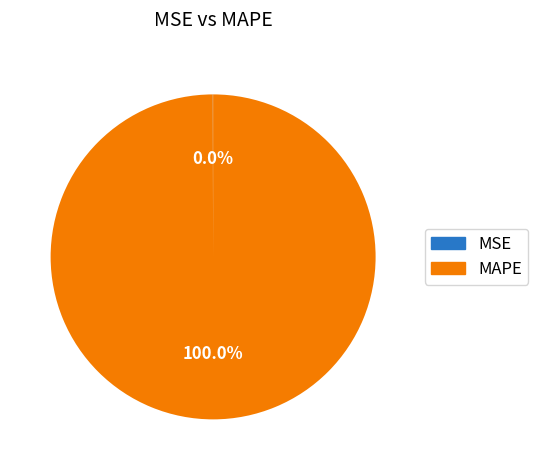

Which category has the biggest portion of the pie?

MAPE